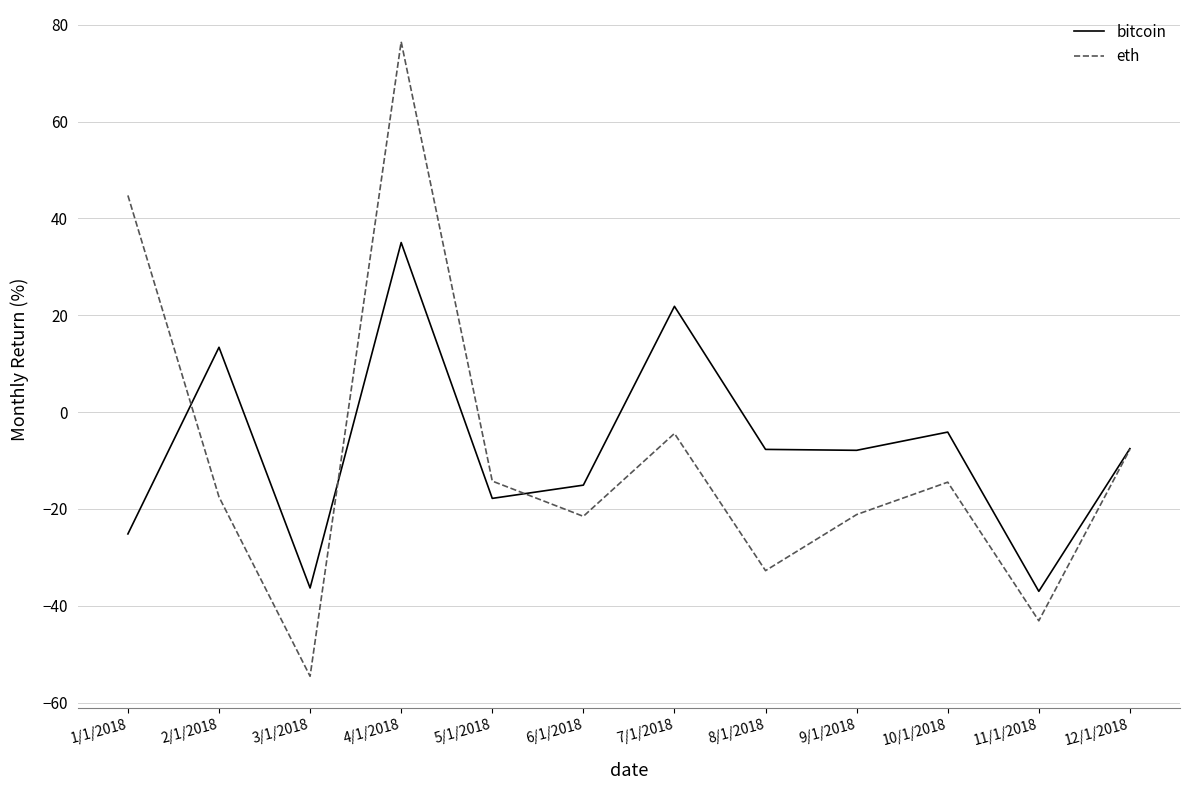

True or false: bitcoin has more than 0 interior local peaks.

True